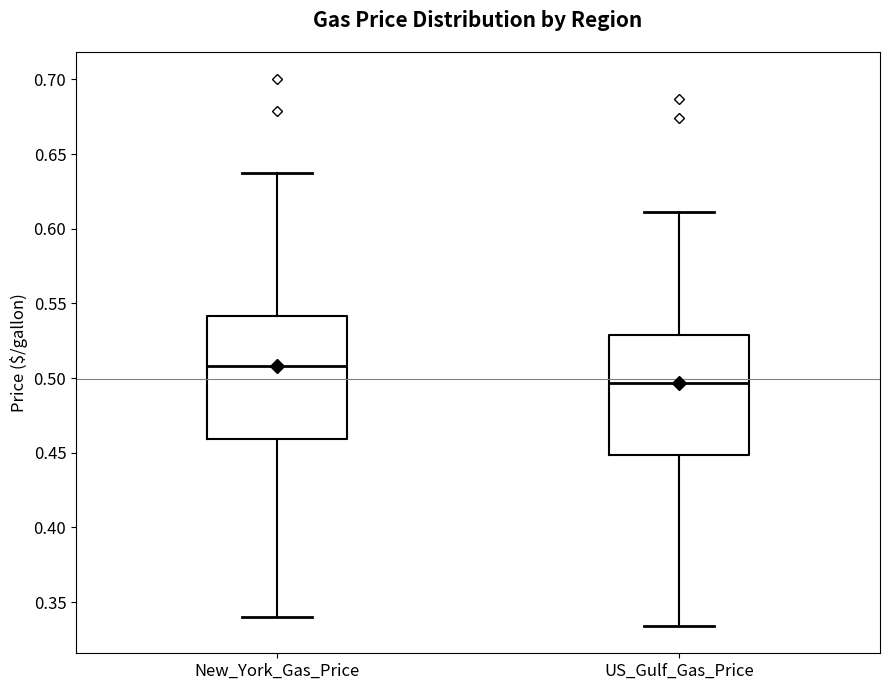

Where does the median line of the box for New_York_Gas_Price sit on the y-axis? The values are not printed on the chart, so give them approximately, as read against the axis.

0.510